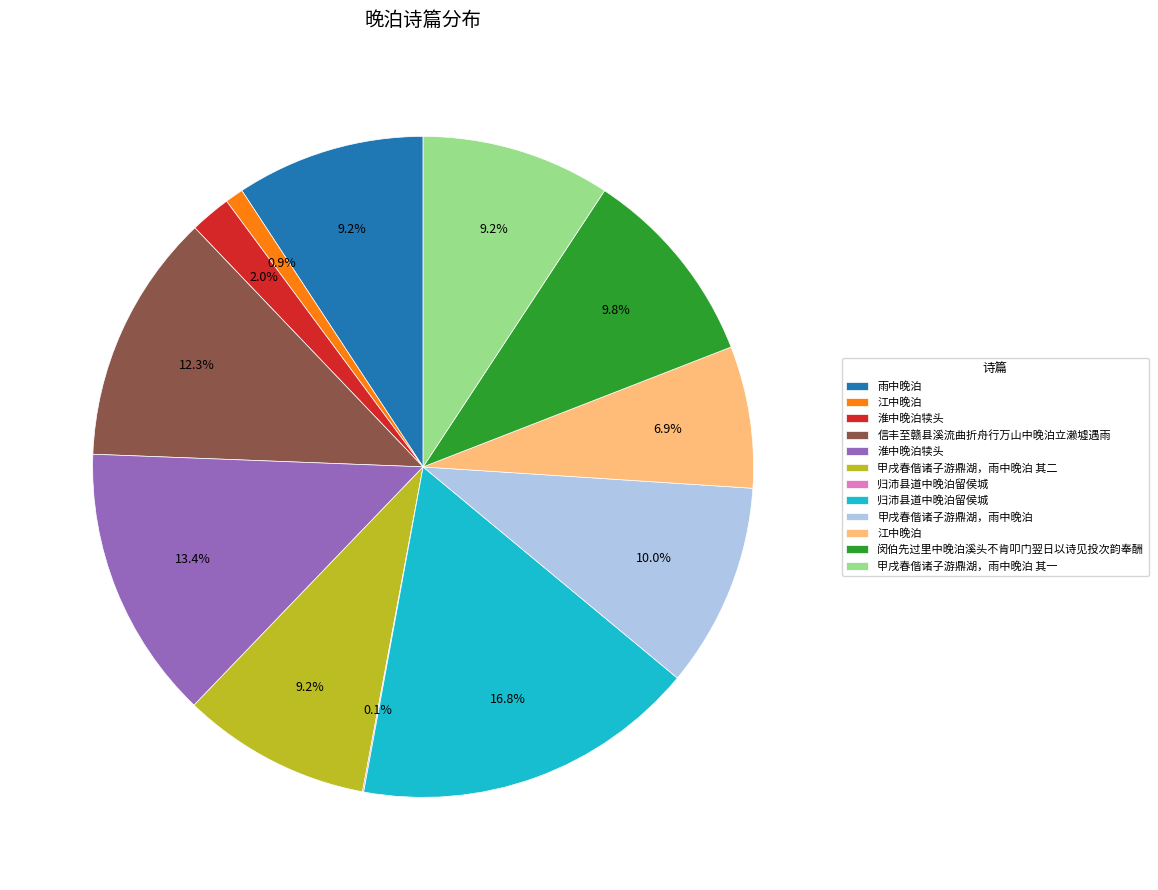

Is there a majority slice in this chart?

No